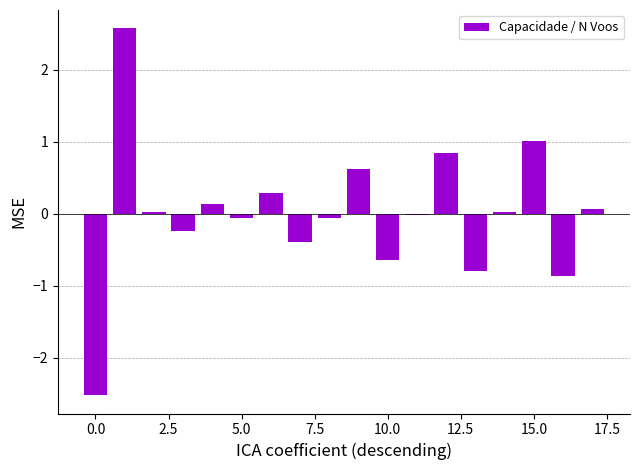

What is the greatest value displayed?

2.6